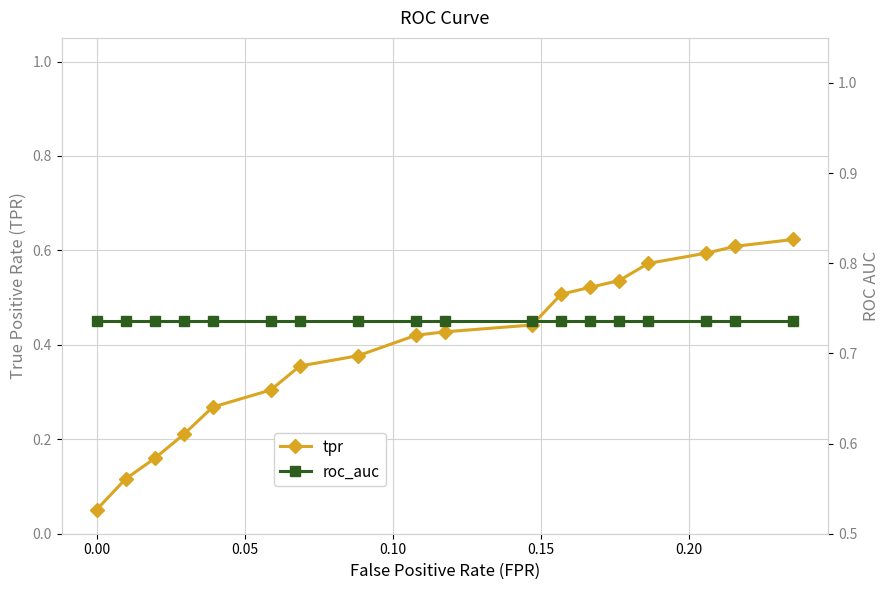

True or false: tpr and roc_auc intersect in this chart.

False